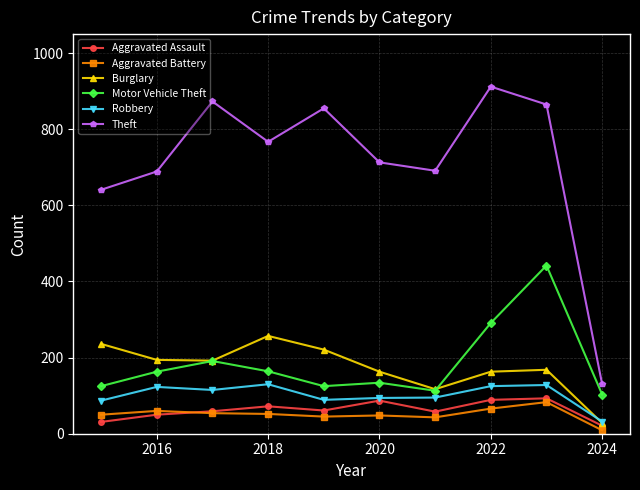

At how many categories does at least one series exceed 836?

4